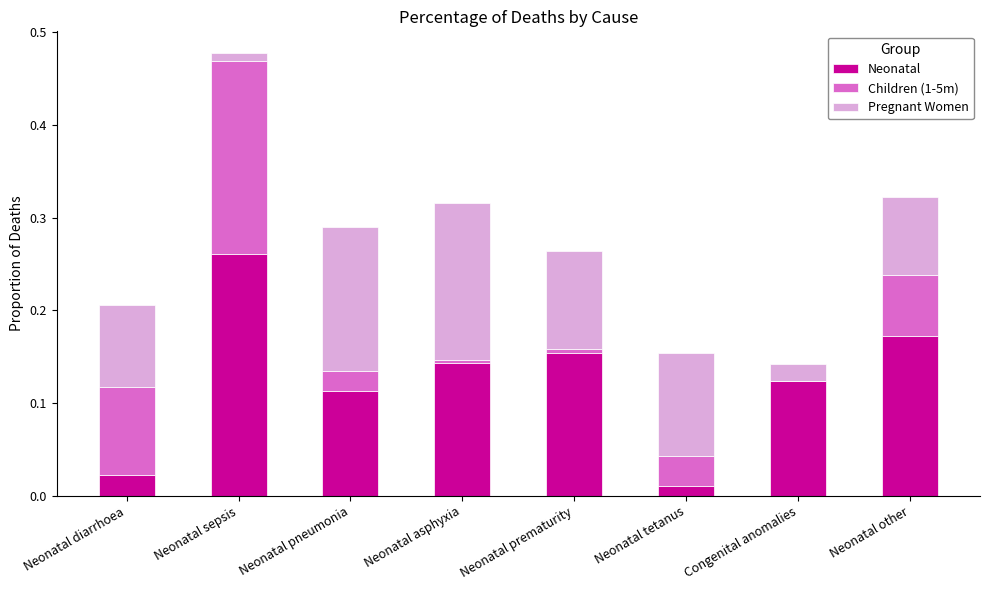

At which category is the sum across all series the highest?

Neonatal sepsis